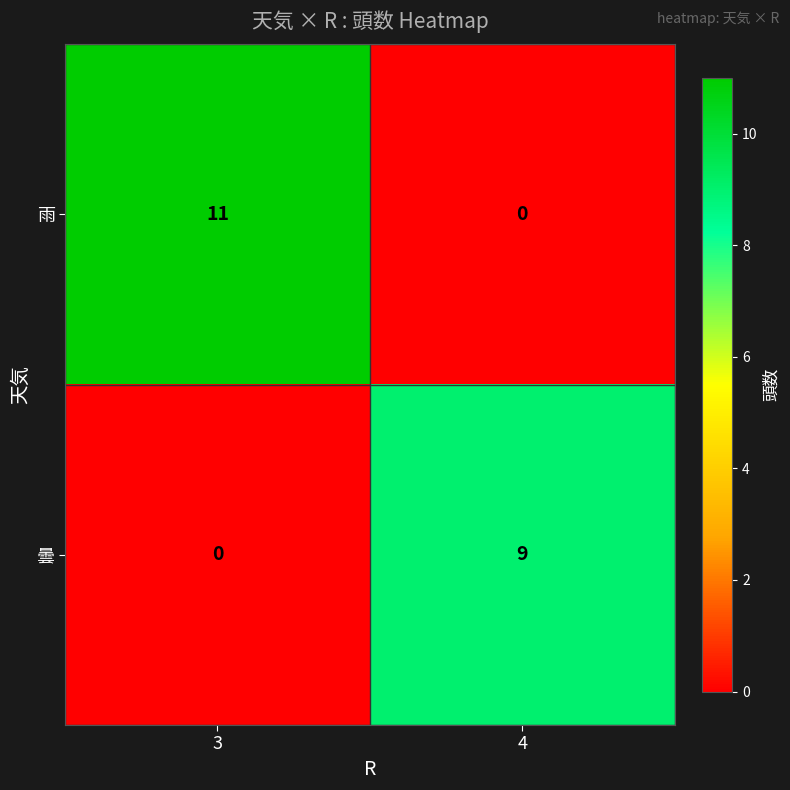

How many distinct data groups are displayed?

2